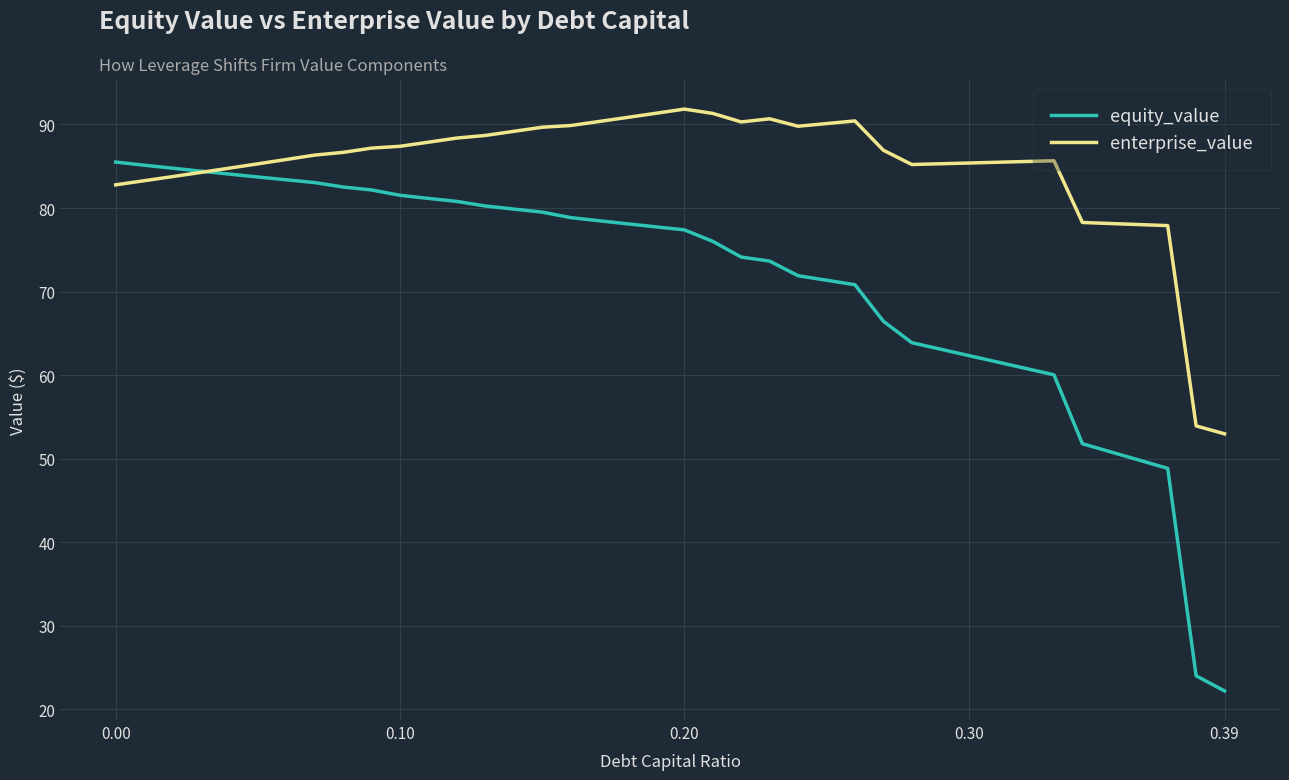

Rank the series by their maximum value, from highest to lowest.

enterprise_value, equity_value